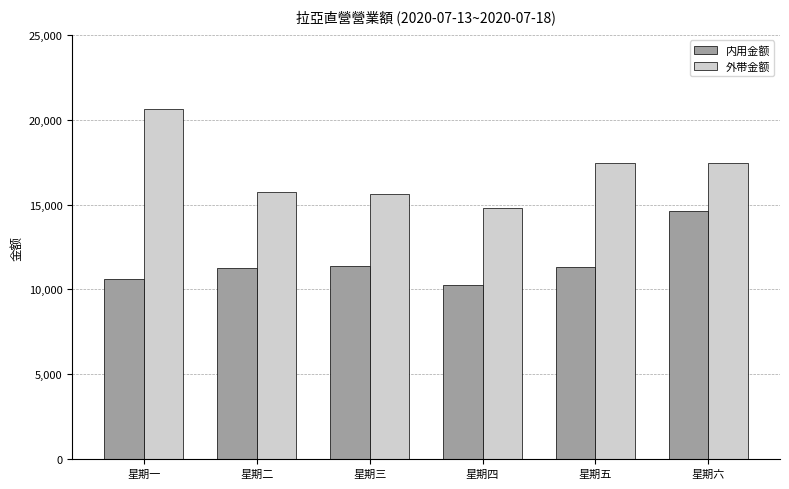

What is the label of the 3rd bar from the right?

星期四